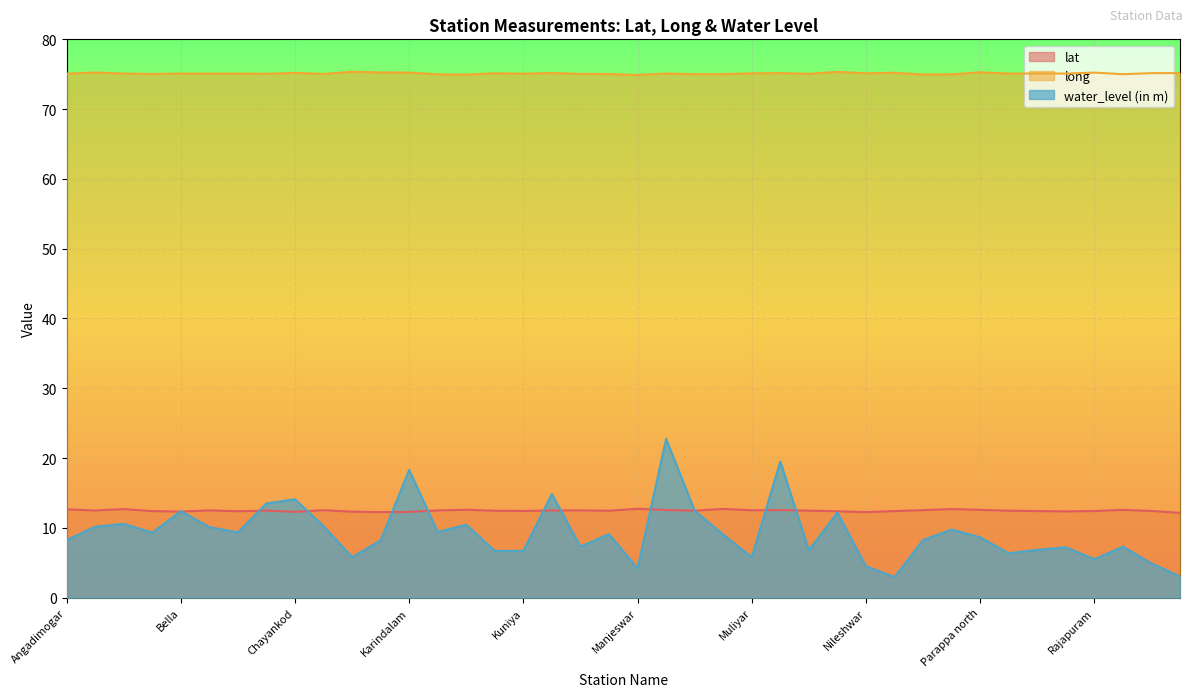

List the series in order of their peak value, highest first.

long, water_level (in m), lat